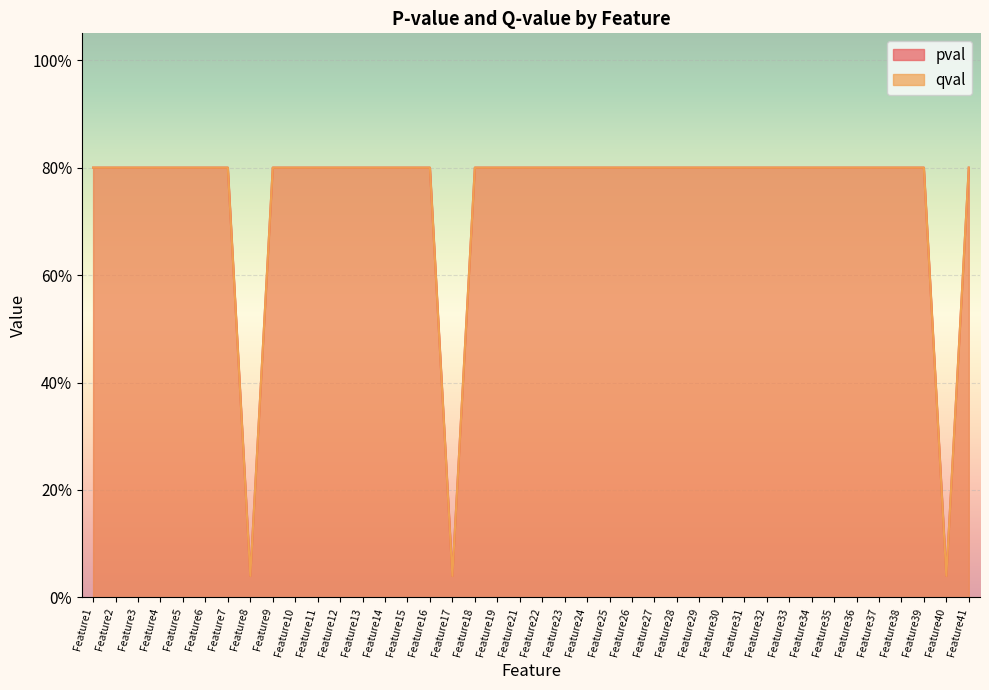

At which category does the chart reach its minimum across all series?

Feature8